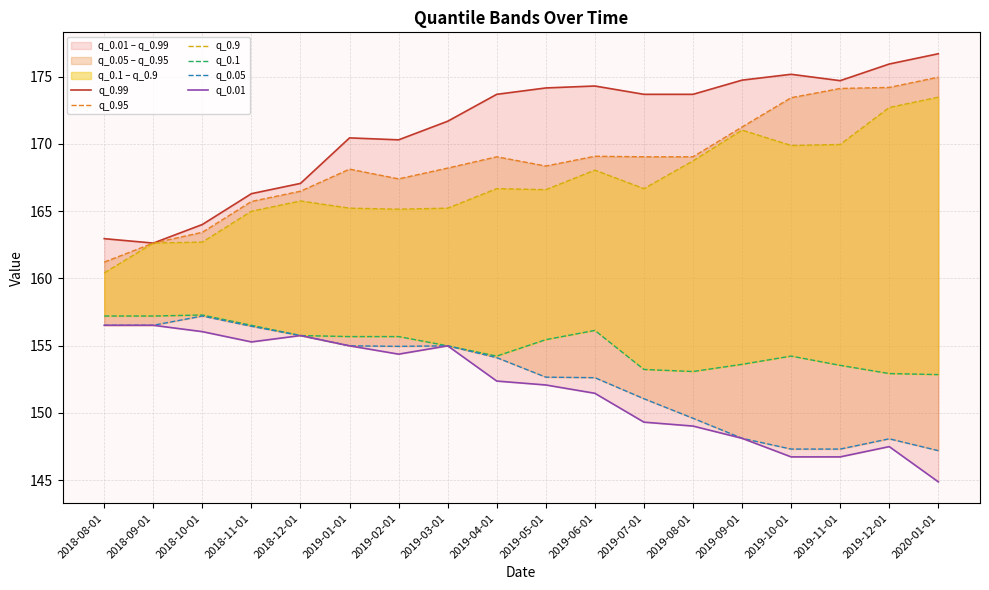

How many lines are shown in the chart?

6